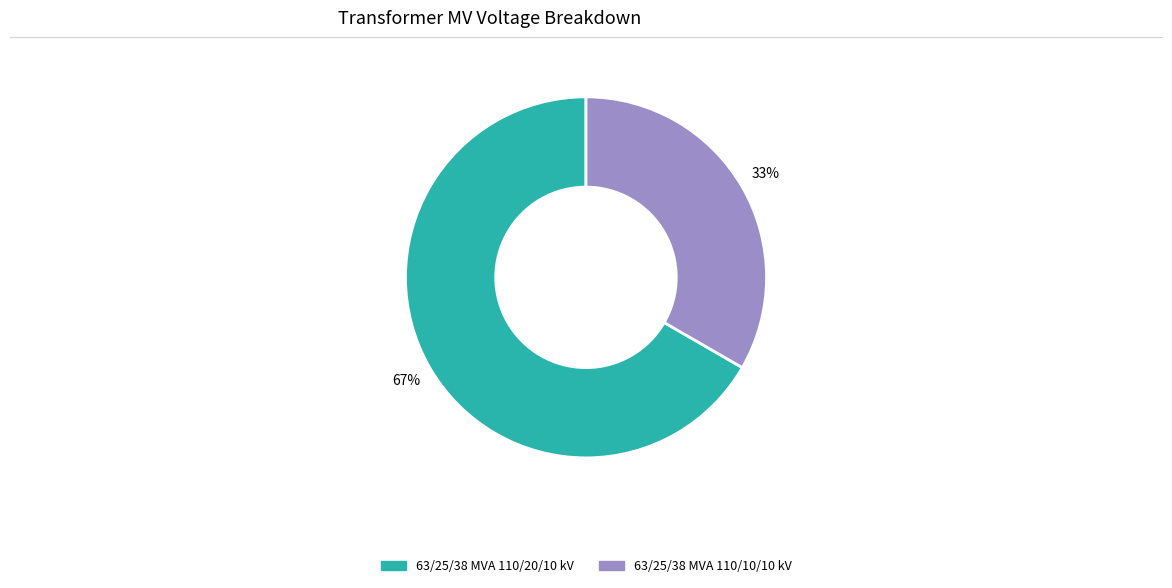

Approximately how many times larger is the value at 63/25/38 MVA 110/20/10 kV compared to 63/25/38 MVA 110/10/10 kV?

2.0